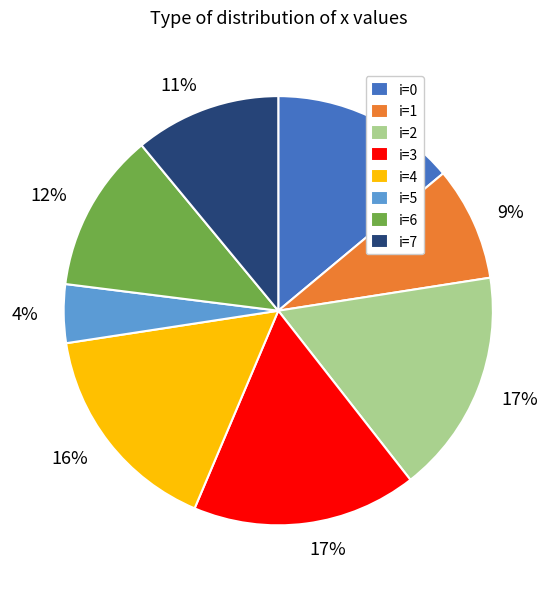

Is there any slice that represents more than half of the pie?

No